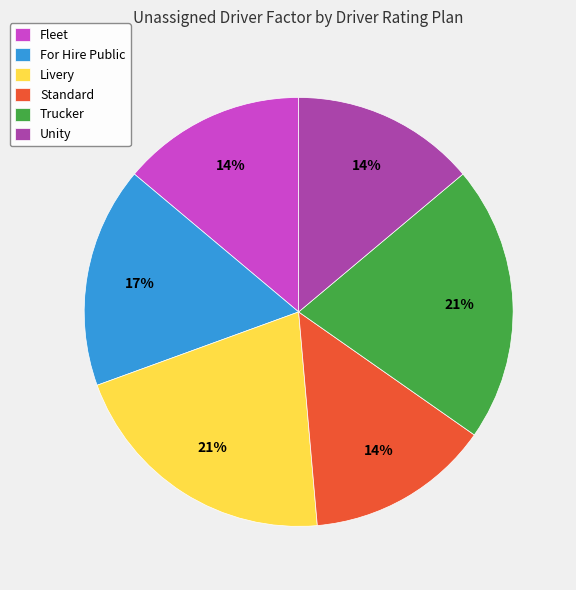

What is the ratio of the value at Livery to the value at Fleet?

1.5